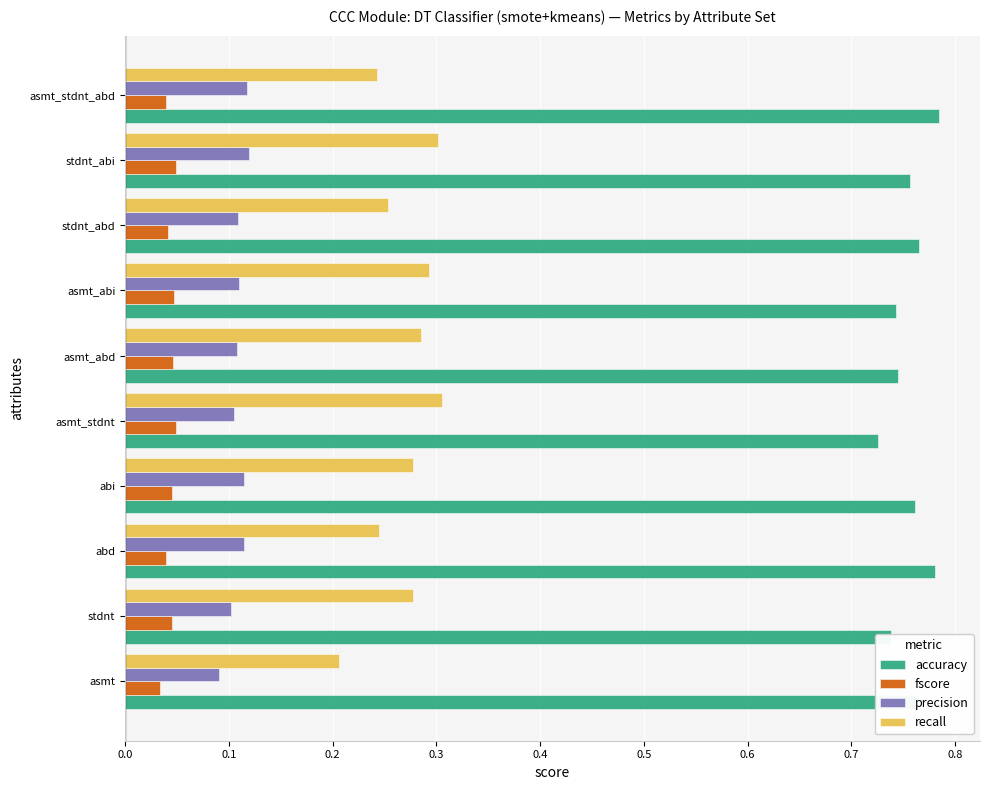

List the series in order of their peak value, lowest first.

fscore, precision, recall, accuracy